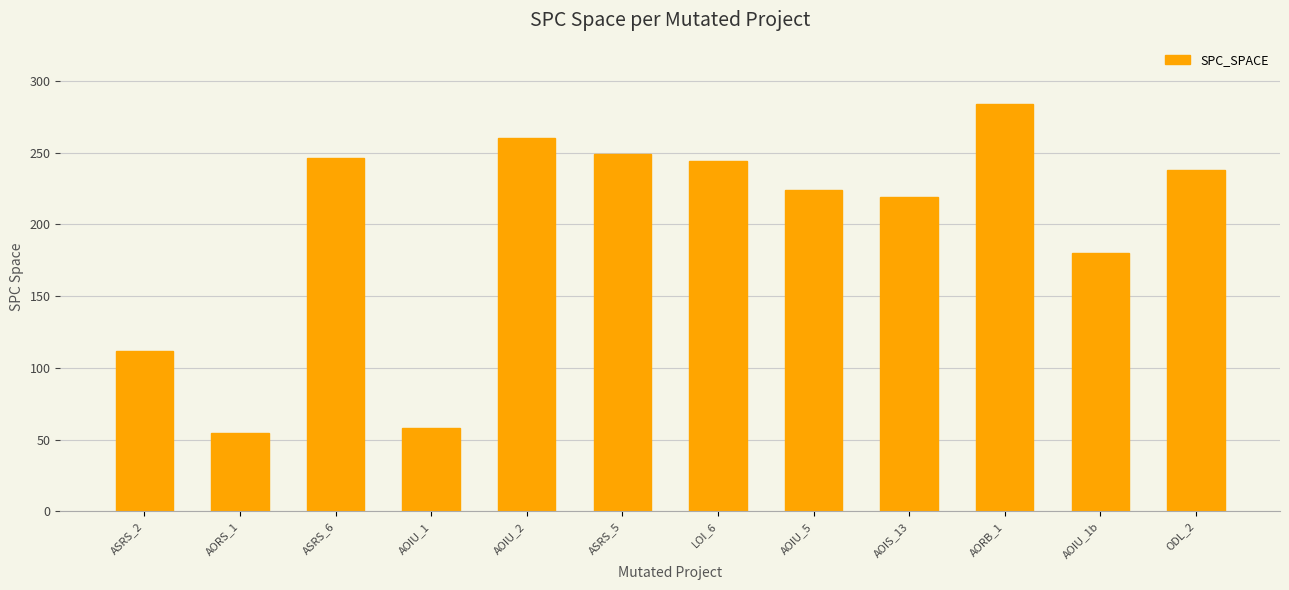

Where does the data first go above 238?

ASRS_6